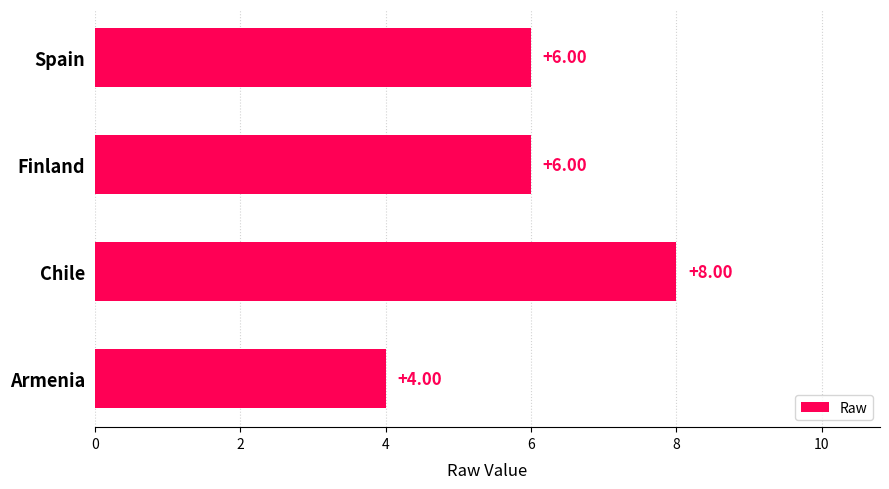

Approximately how many times larger is the value at Spain compared to Finland?

1.0